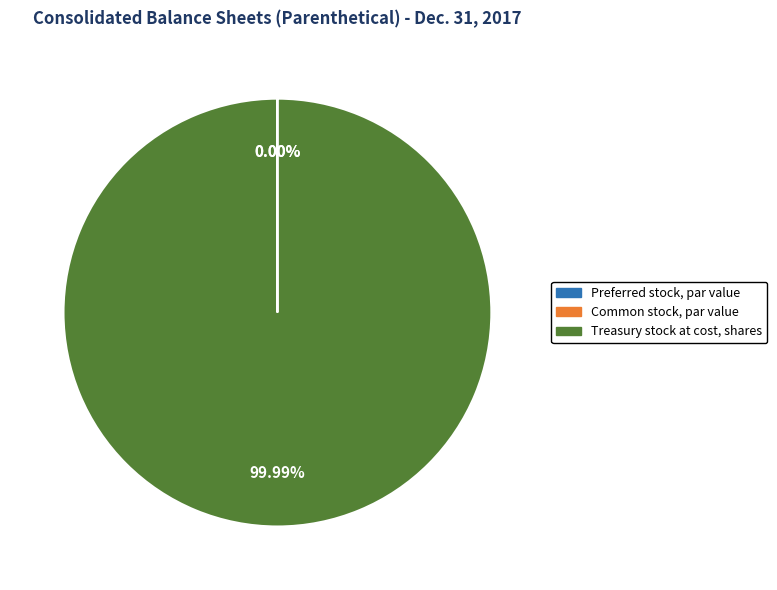

To the nearest percent, what percentage of the pie is Treasury stock at cost, shares?

100%